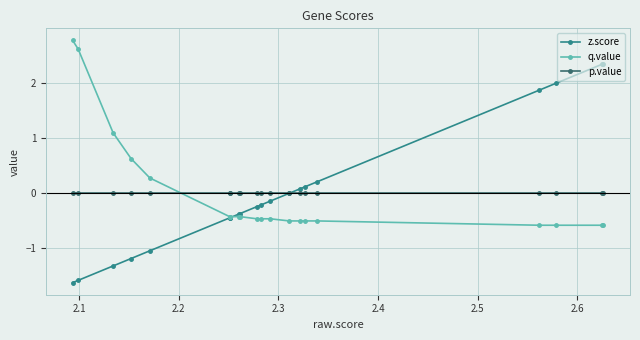

What are all the series names shown in the legend?

z.score, q.value, p.value